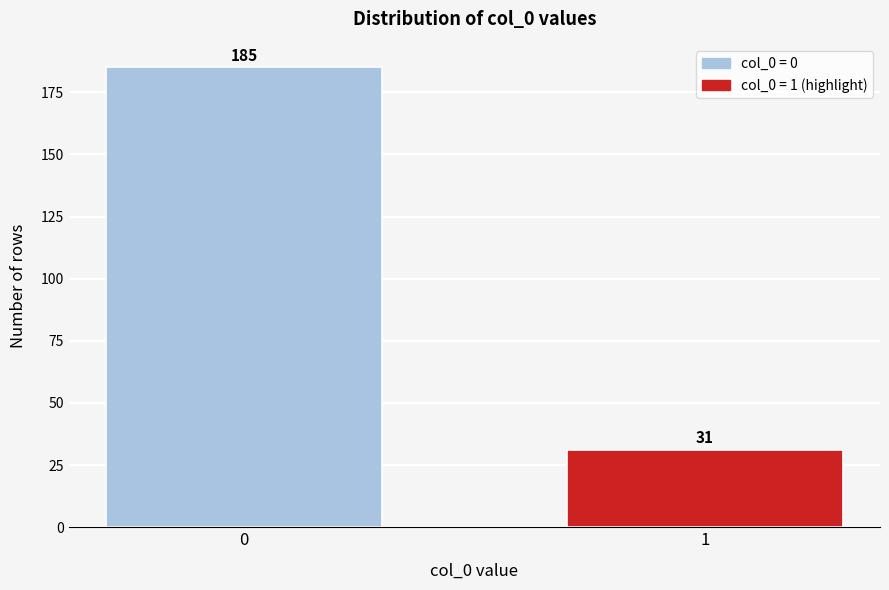

Reading right to left, transcribe all the data shown in this chart.

31	185